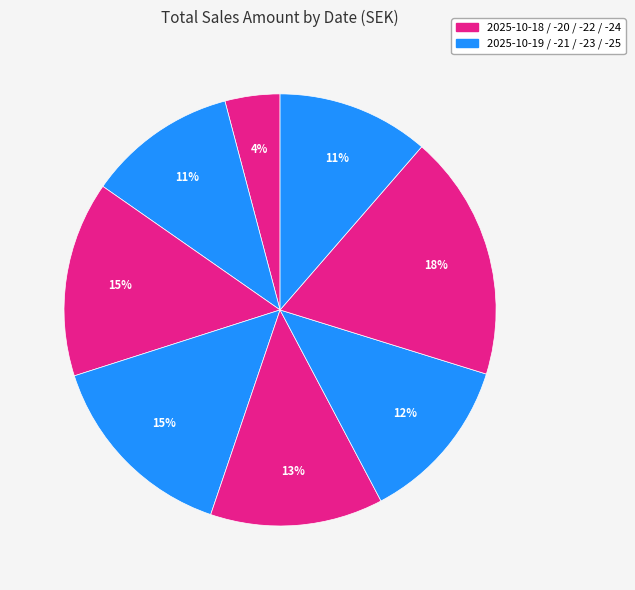

How many segments does this pie chart have?

8